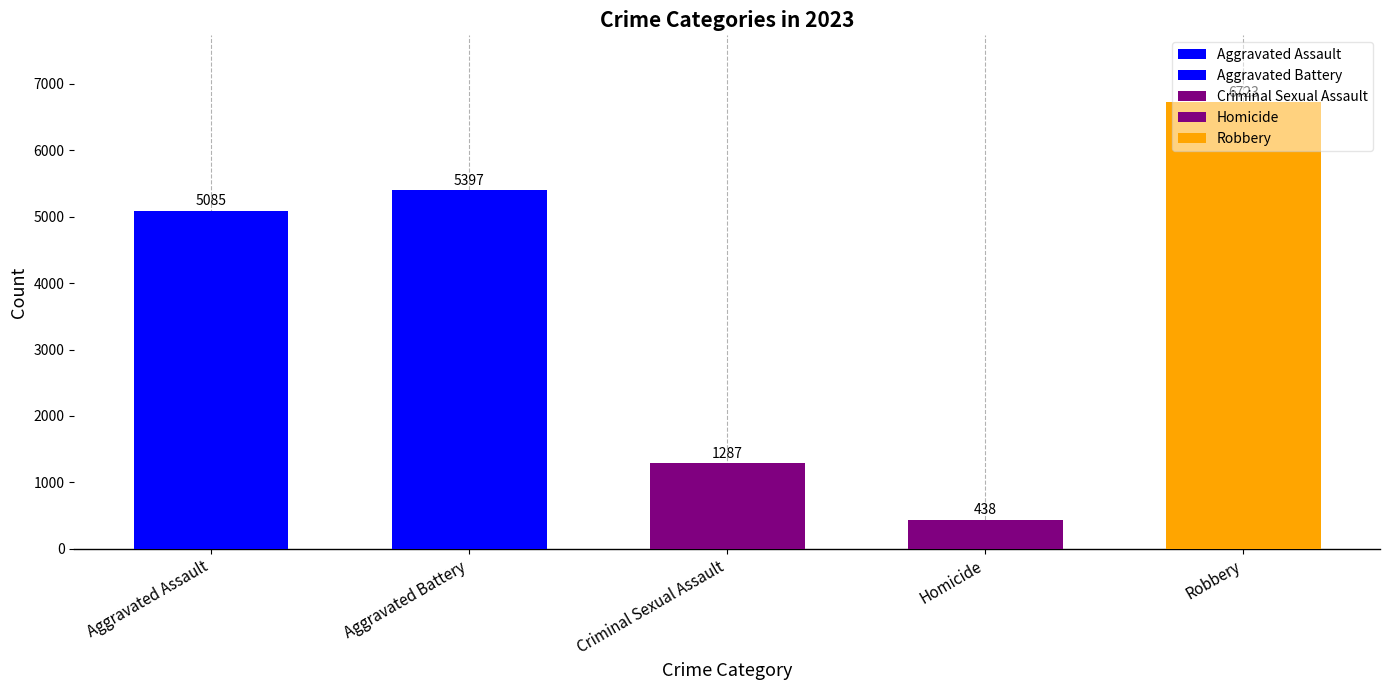

Rank the series by their maximum value, from lowest to highest.

Homicide, Criminal Sexual Assault, Aggravated Assault, Aggravated Battery, Robbery